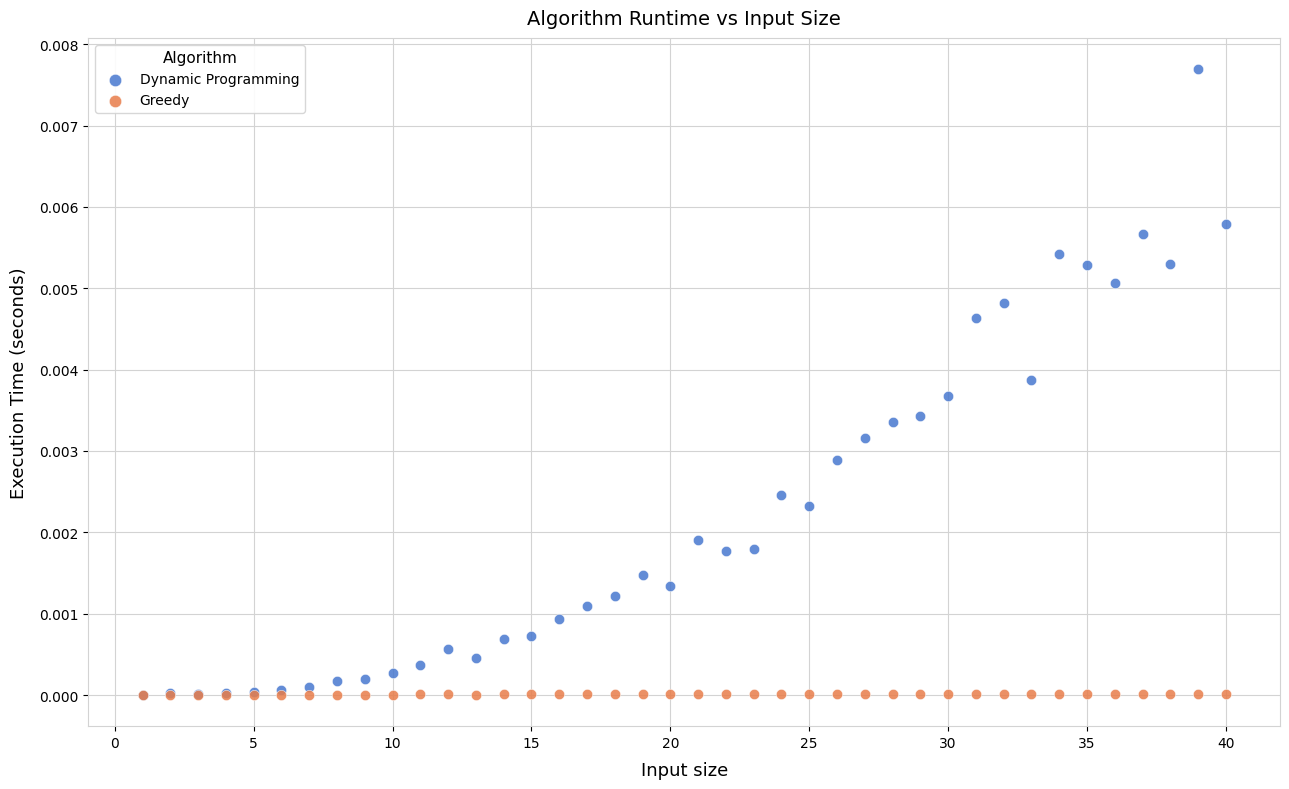

What are all the series names shown in the legend?

Dynamic Programming, Greedy